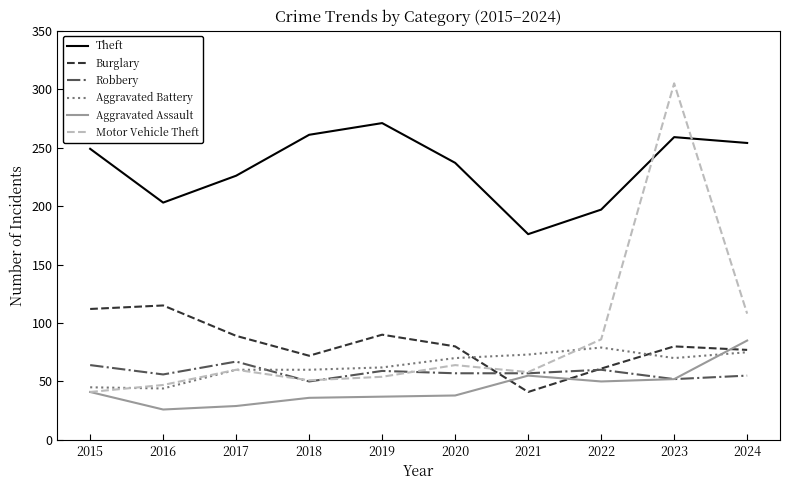

True or false: Motor Vehicle Theft has more than 0 points higher than both neighbors.

True